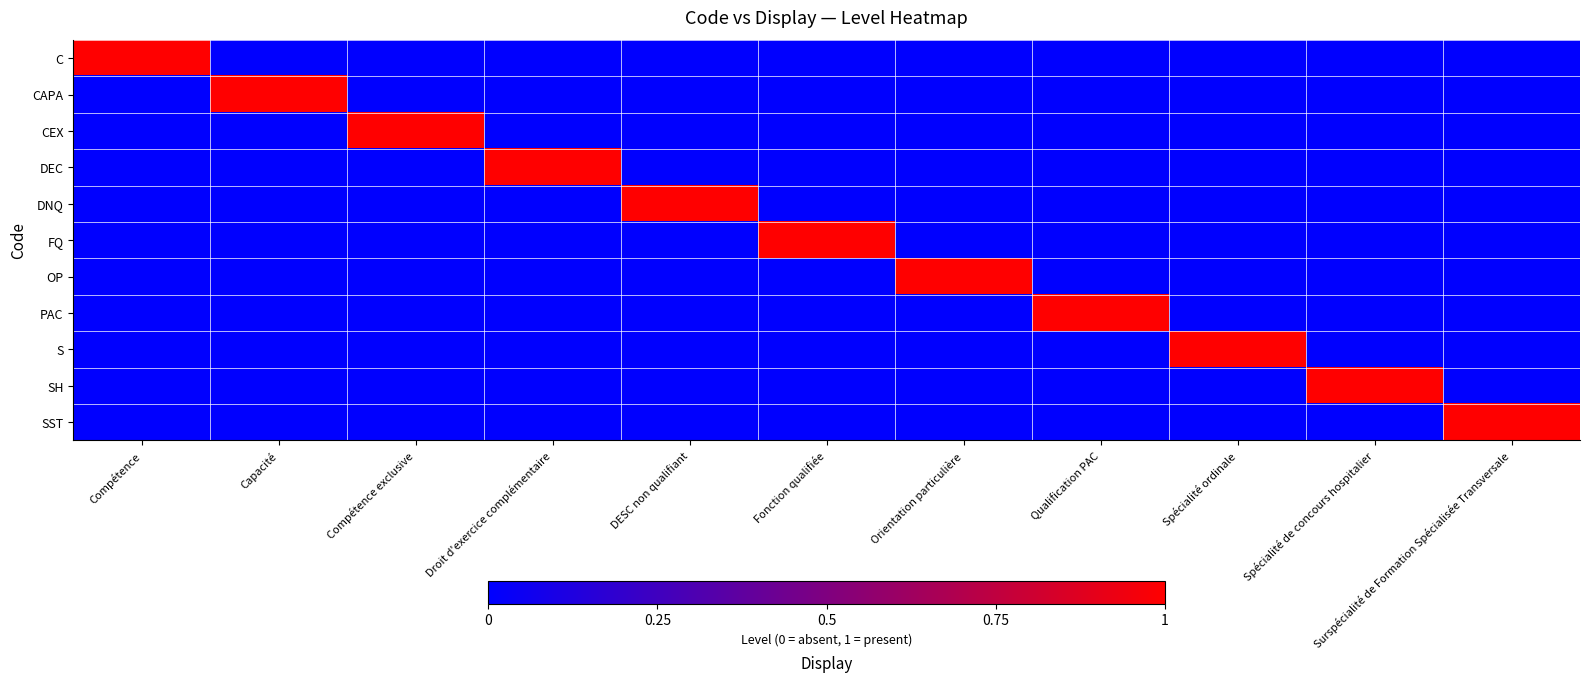

What is the difference between the highest and lowest values at DESC non qualifiant?

1